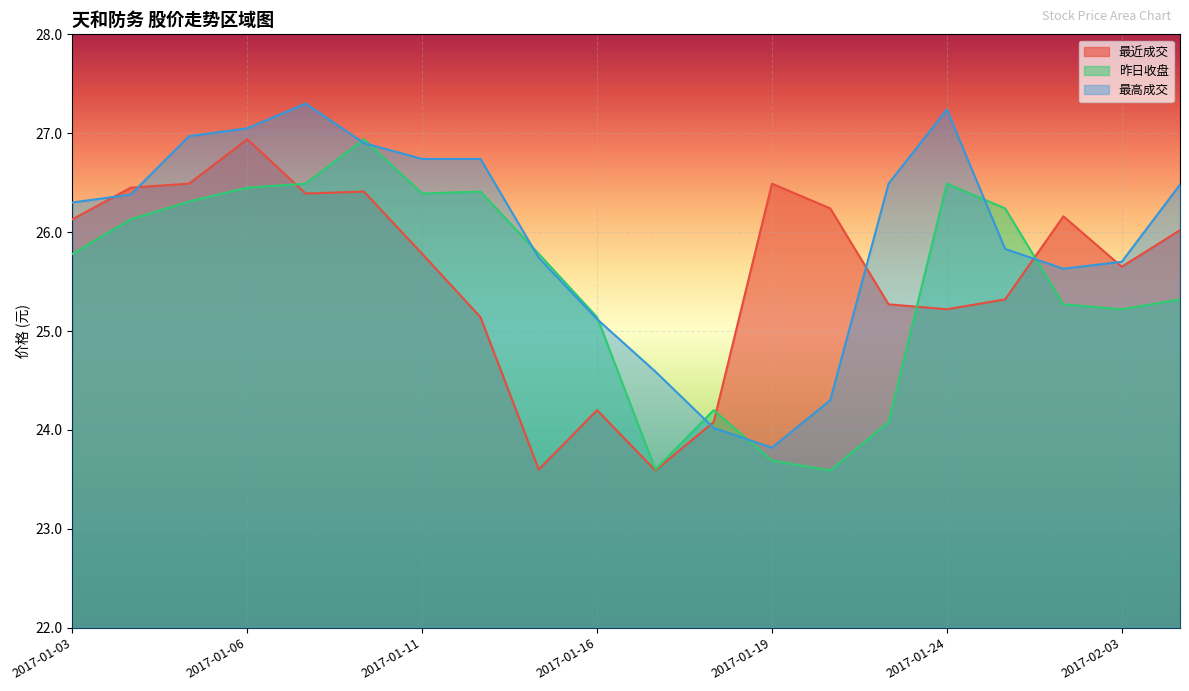

At how many categories does at least one series exceed 26?

15